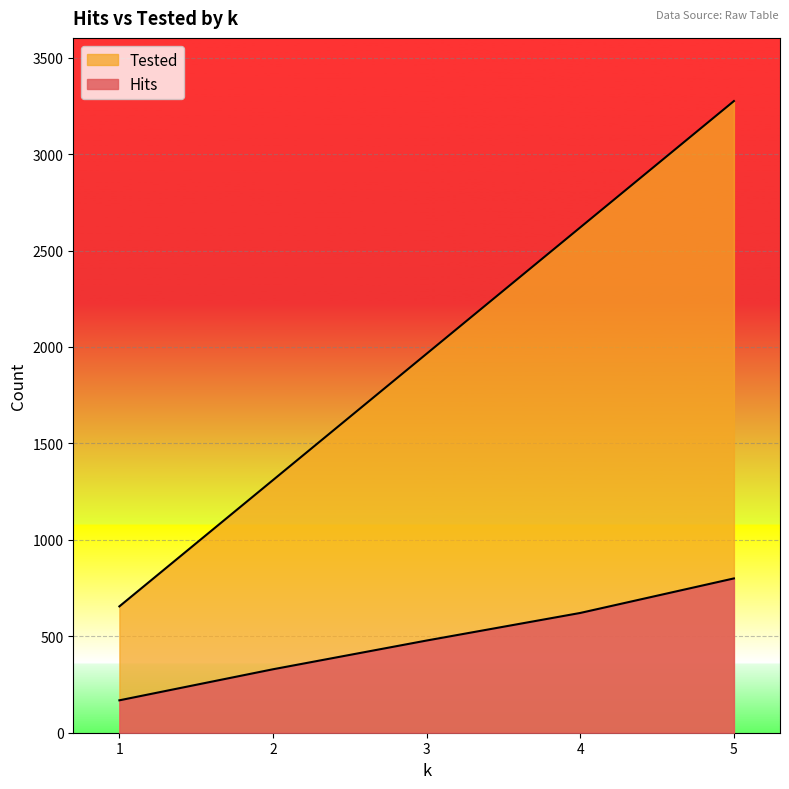

Where does the Hits series first go above 478?

4